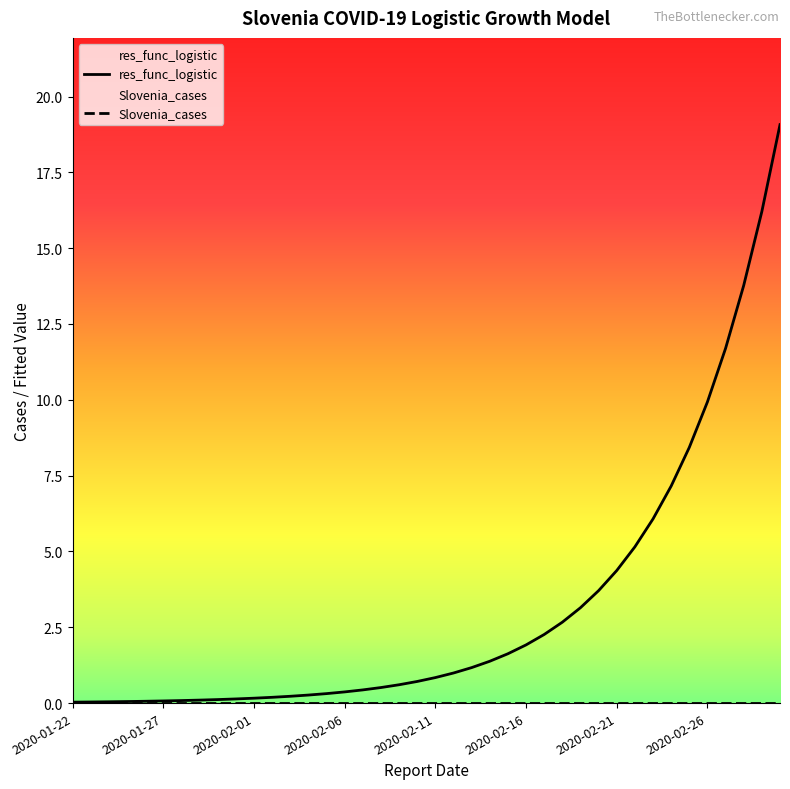

Reading left to right, list all the values displayed in this chart.

res_func_logistic: 0.0	0.0	0.0	0.1	0.1	0.1	0.1	0.1	0.1	0.1	0.2	0.2	0.2	0.3	0.3	0.4	0.4	0.5	0.6	0.7	0.8	1.0	1.2	1.4	1.6	1.9	2.3	2.7	3.1	3.7	4.4	5.2	6.1	7.2	8.4	9.9	11.7	13.8	16.2	19.1
Slovenia_cases: 0.0	0.0	0.0	0.0	0.0	0.0	0.0	0.0	0.0	0.0	0.0	0.0	0.0	0.0	0.0	0.0	0.0	0.0	0.0	0.0	0.0	0.0	0.0	0.0	0.0	0.0	0.0	0.0	0.0	0.0	0.0	0.0	0.0	0.0	0.0	0.0	0.0	0.0	0.0	0.0